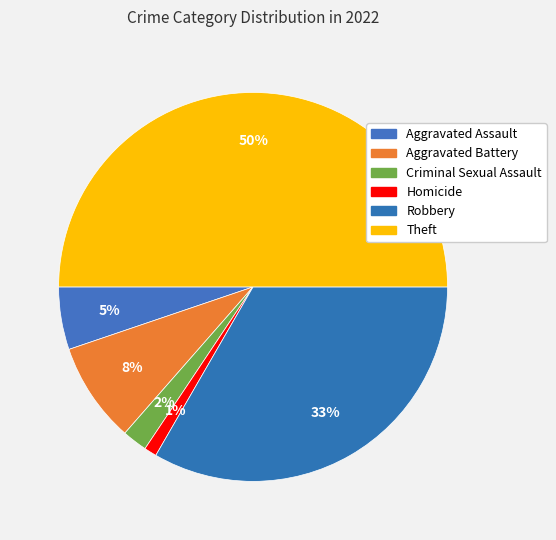

Count the number of slices in the pie.

6